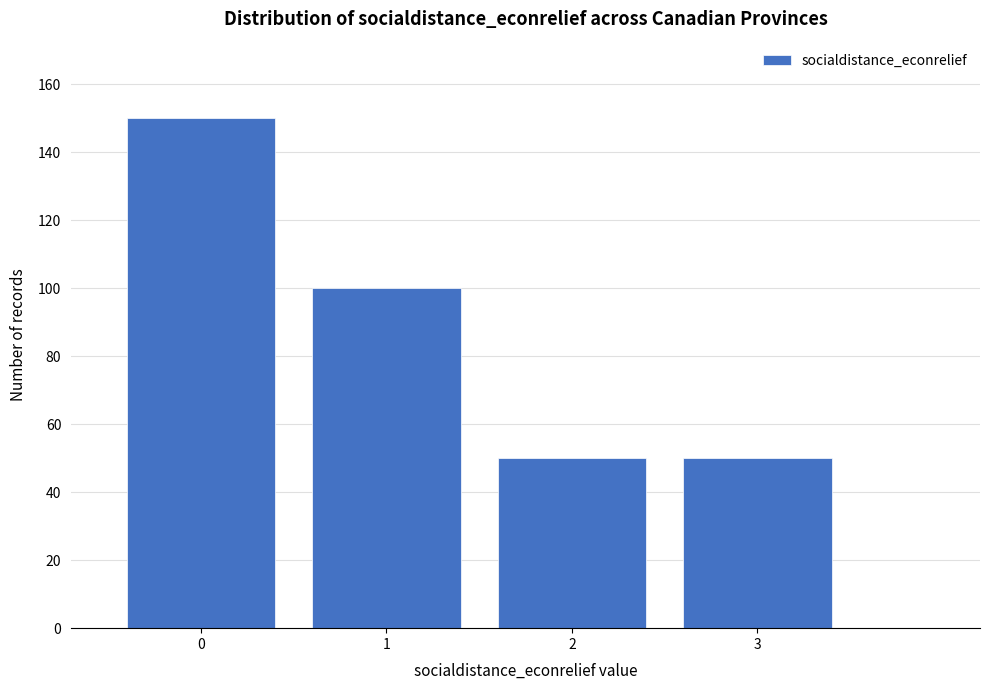

Reading right to left, extract all data points from this chart.

50	50	100	150